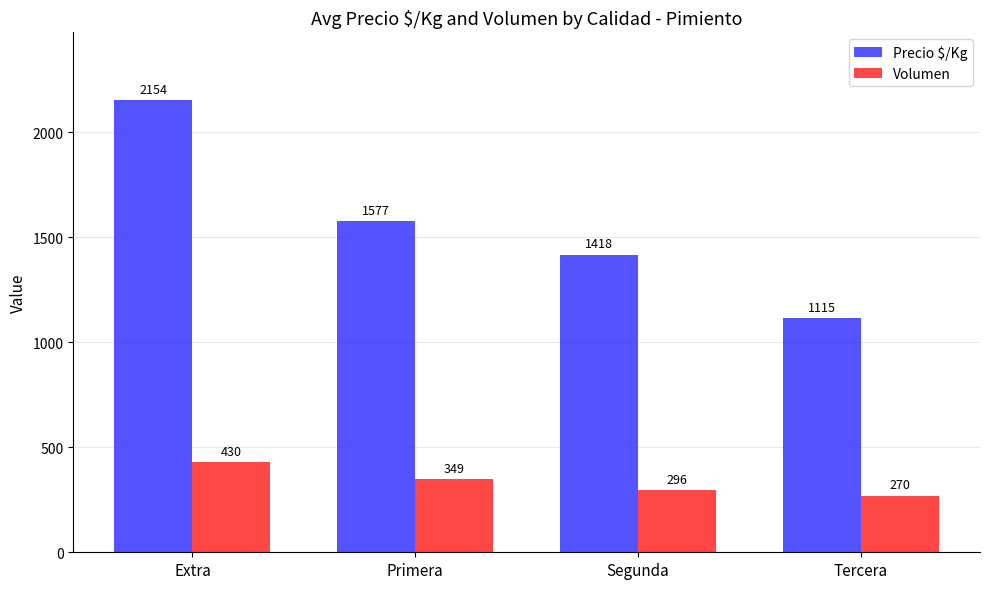

What is the highest value of the Volumen series?

430